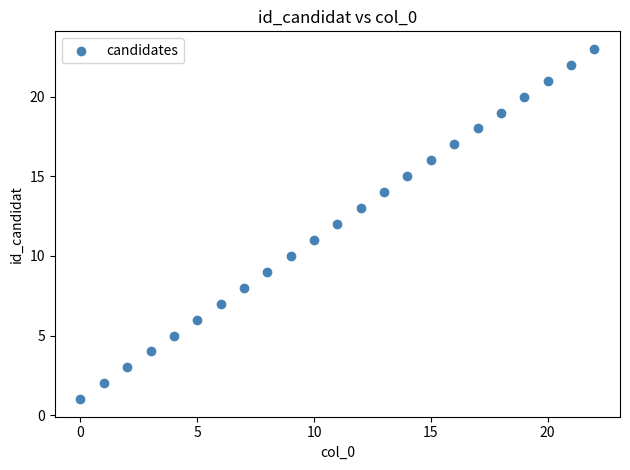

What is the range of Y values (max minus min)?

22